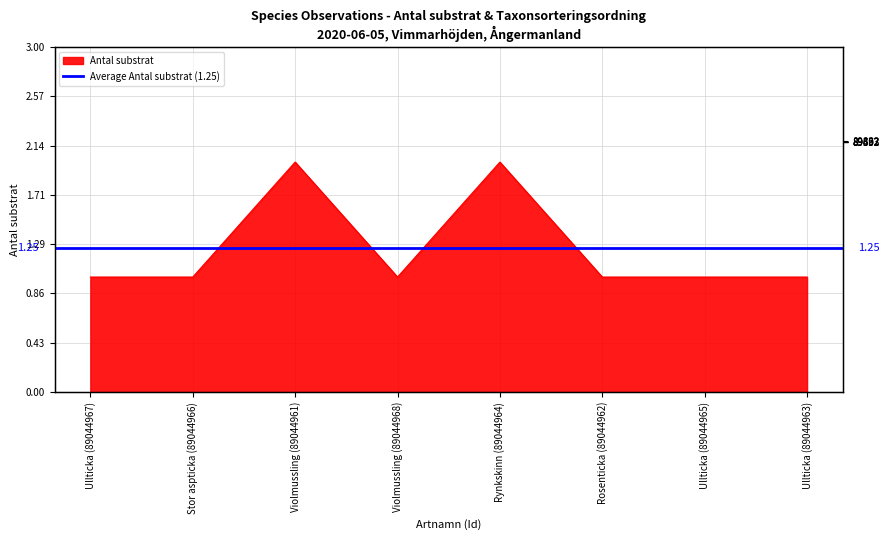

Reading left to right, extract all data points from this chart.

1	1	2	1	2	1	1	1